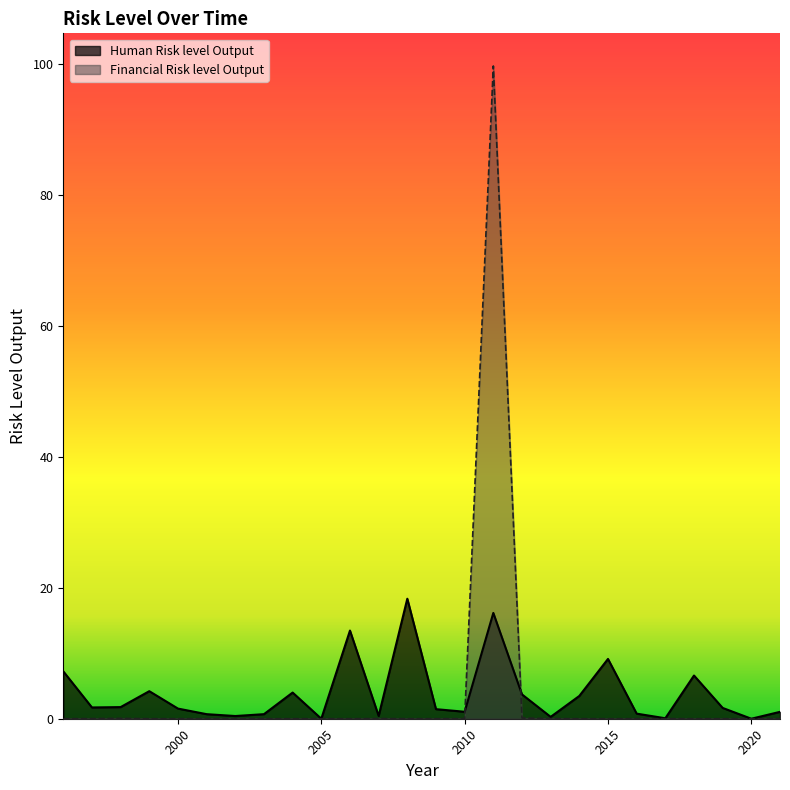

What is the difference between the Financial Risk level Output values at 2015 and 2011?

99.7